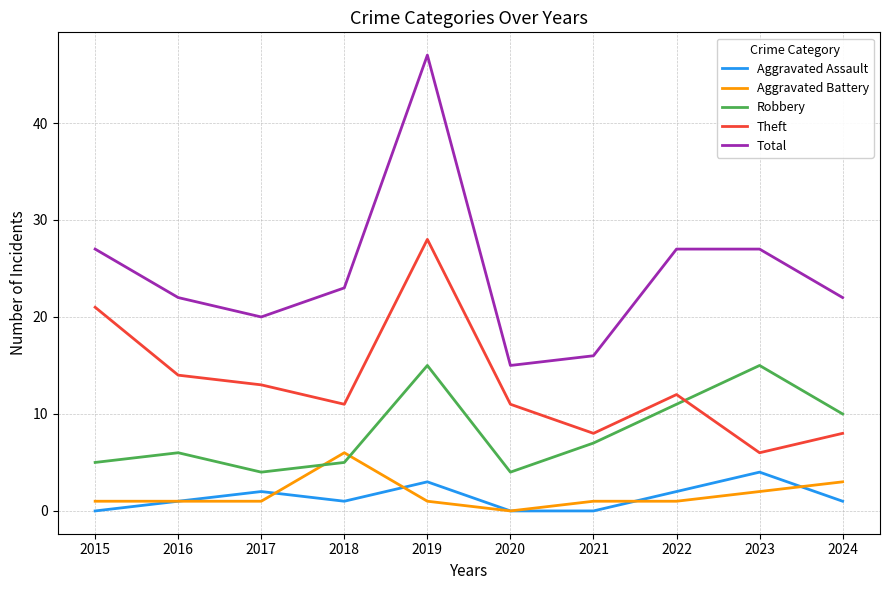

What is the difference between the maximum and minimum values in the Aggravated Battery series?

6